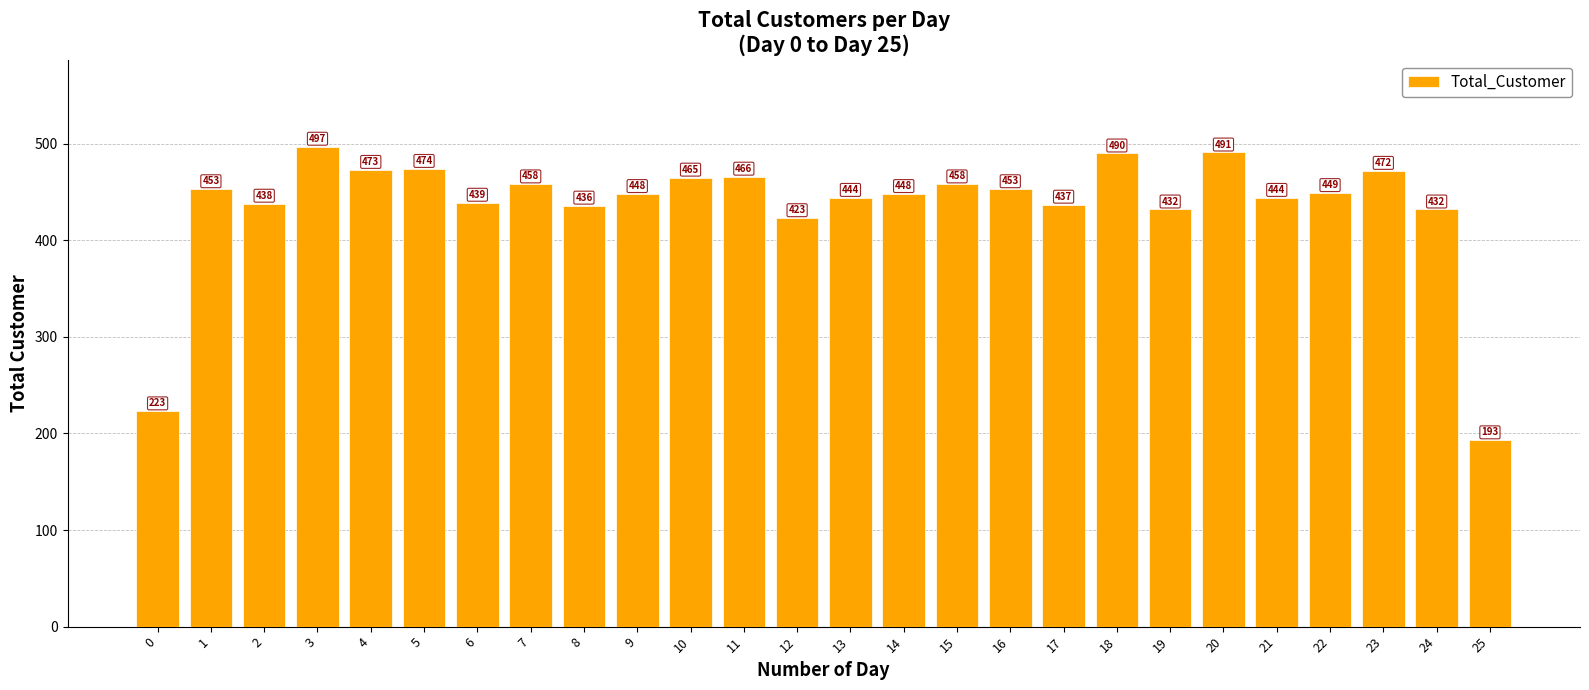

Does the chart contain stacked bars?

No